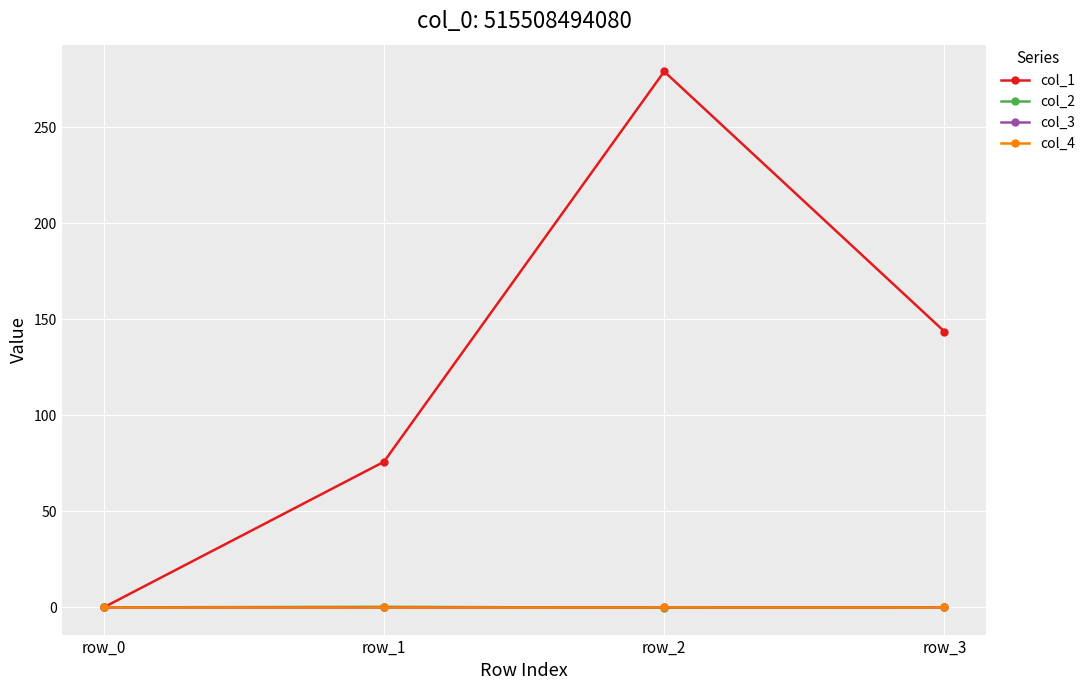

Does the chart have visible grid lines?

Yes